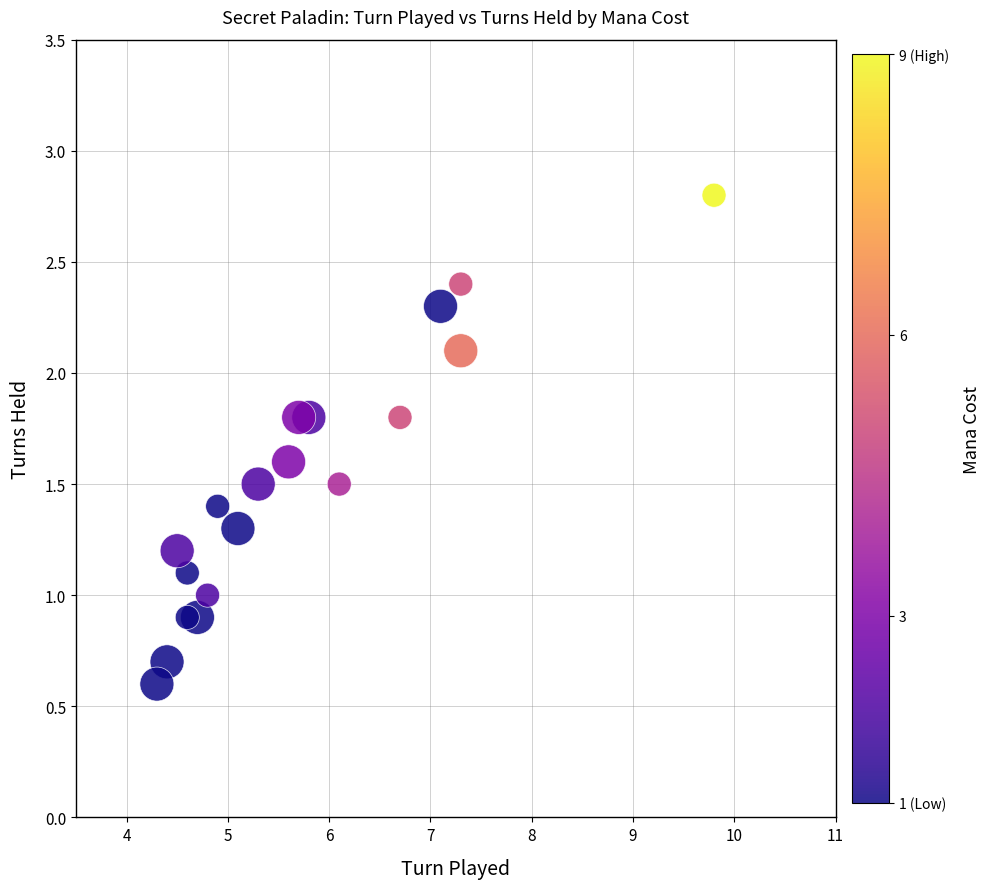

What is the range of X values (max minus min)?

5.5